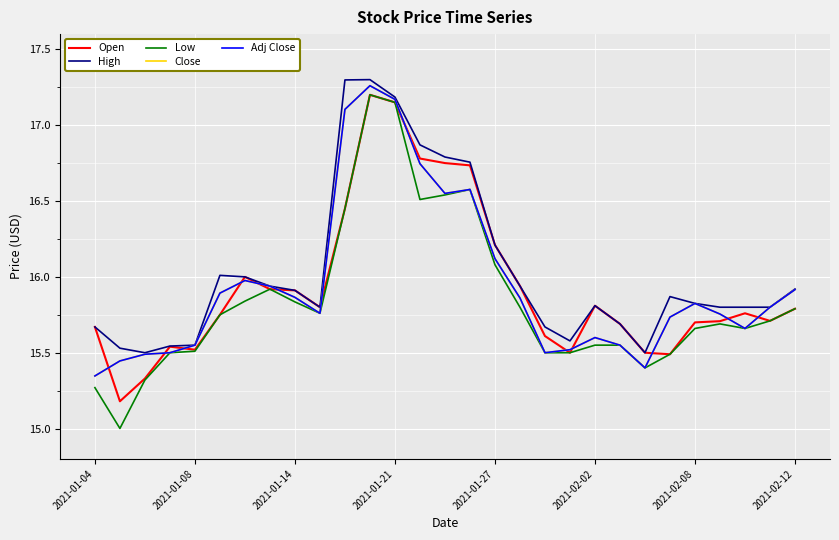

True or false: Adj Close and High cross at least once.

False